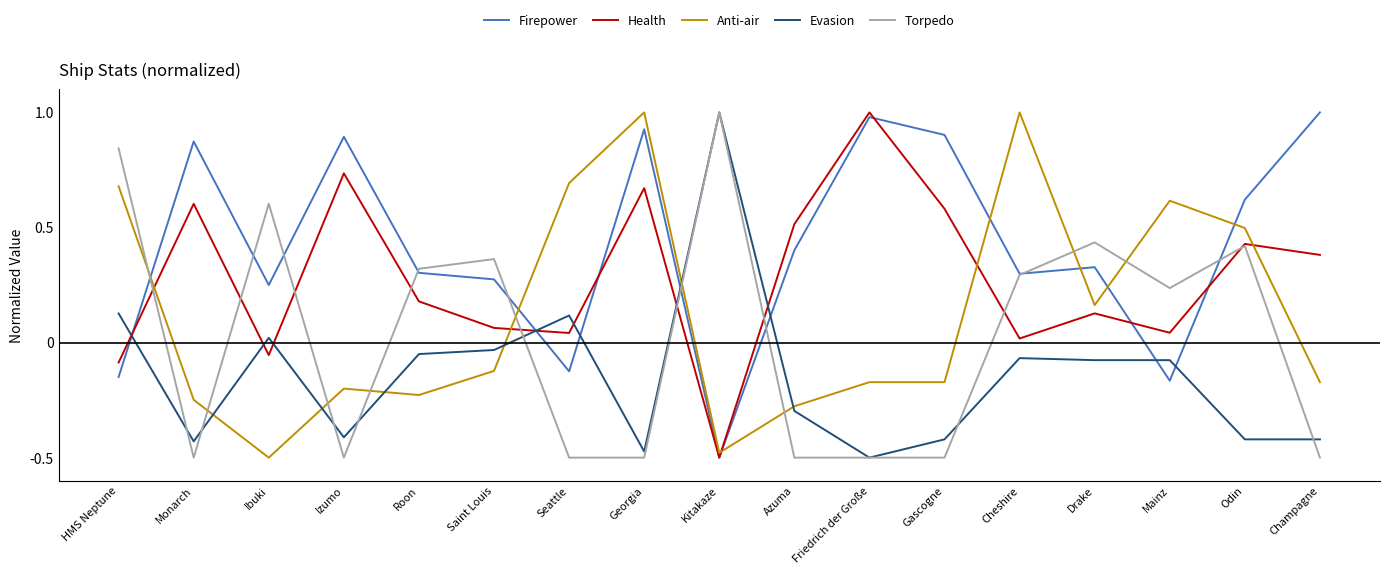

What is the sum of all Firepower values?

7.1